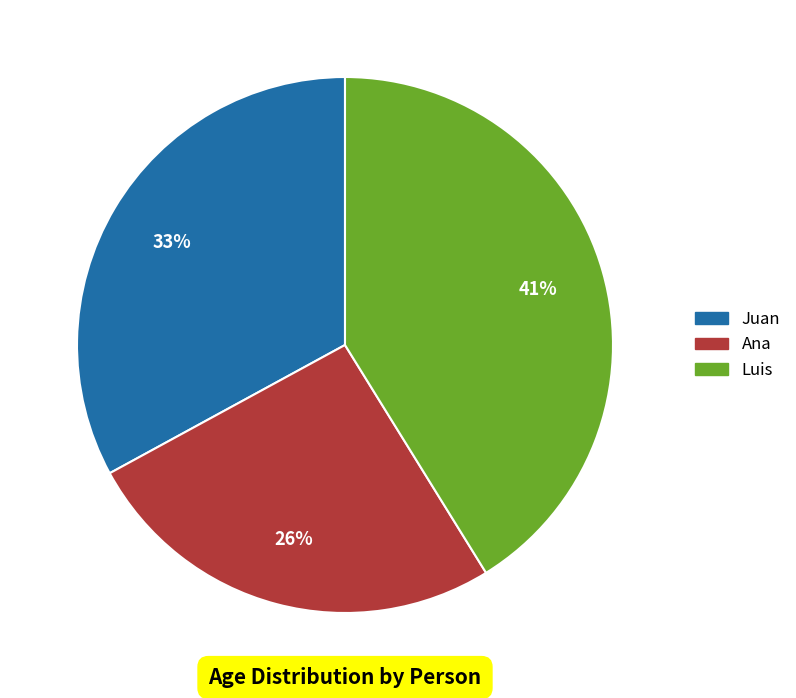

To the nearest percent, what is the average slice percentage?

33%